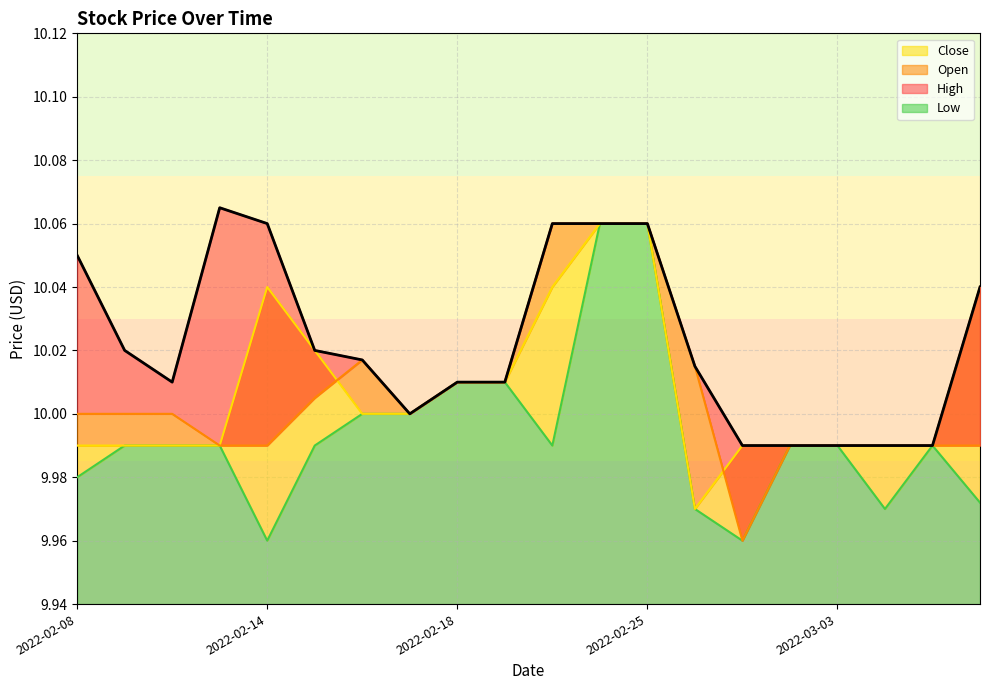

At which category is the sum across all series the highest?

2022-02-24